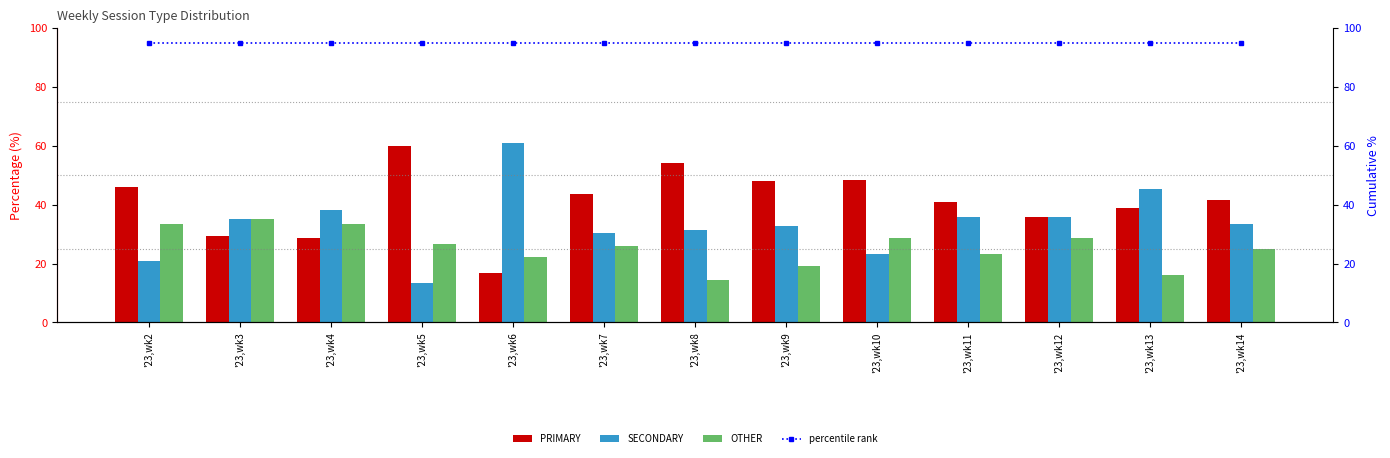

What is the average value of the PRIMARY series?

40.9